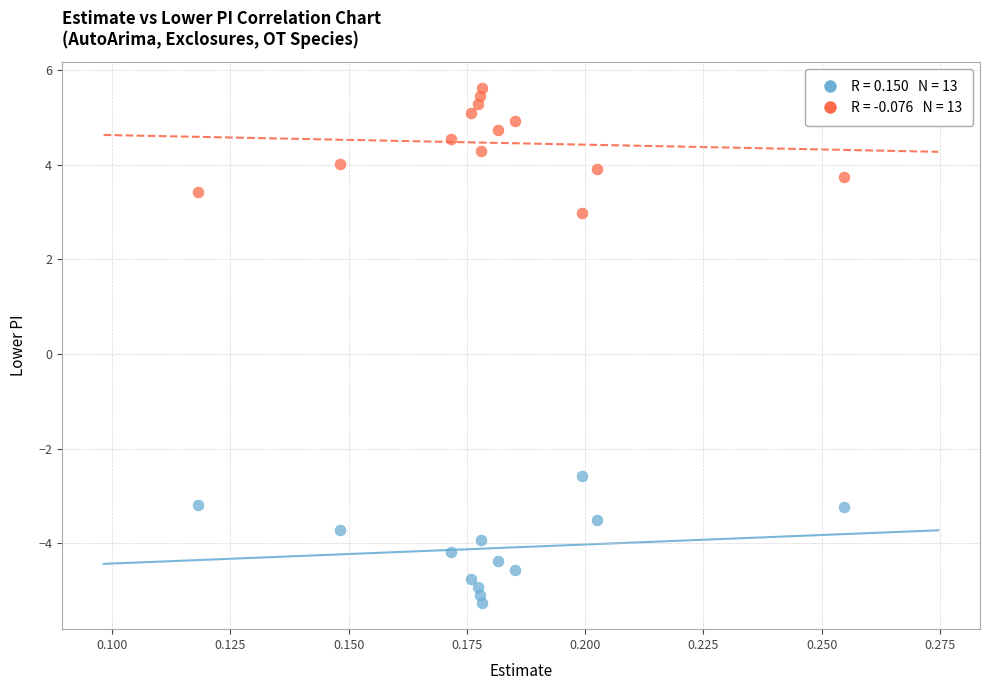

Across all data points, what is the range of Y values (max minus min)?

10.9